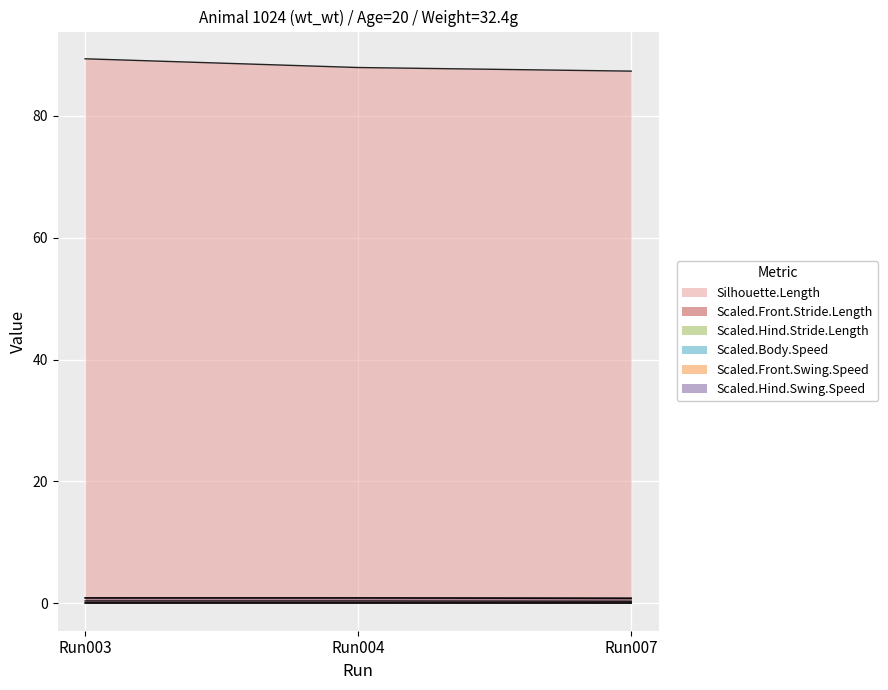

The Scaled.Hind.Stride.Length series shows 0.1 at Run007. True or false?

True